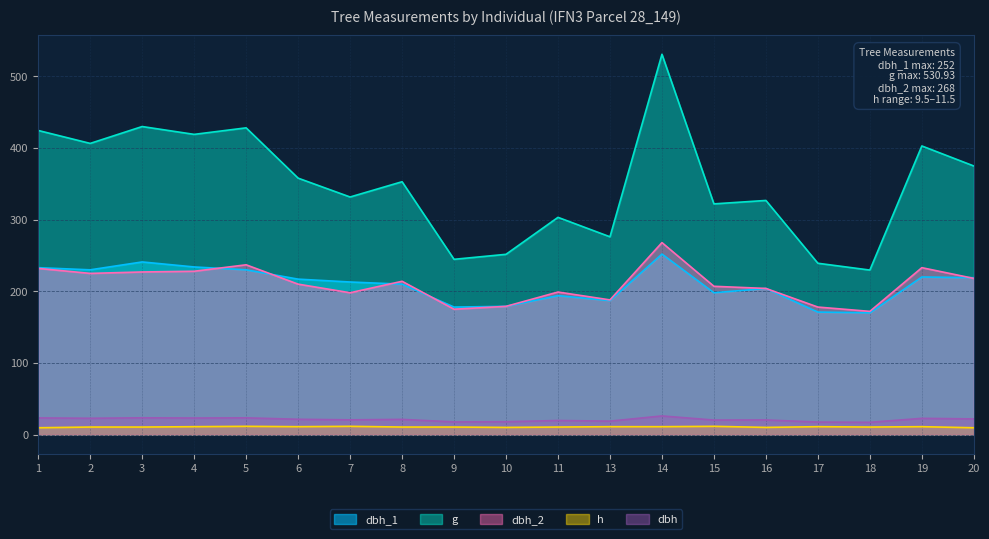

What is the difference between the second highest and minimum values in the dbh_1 series?

71.0